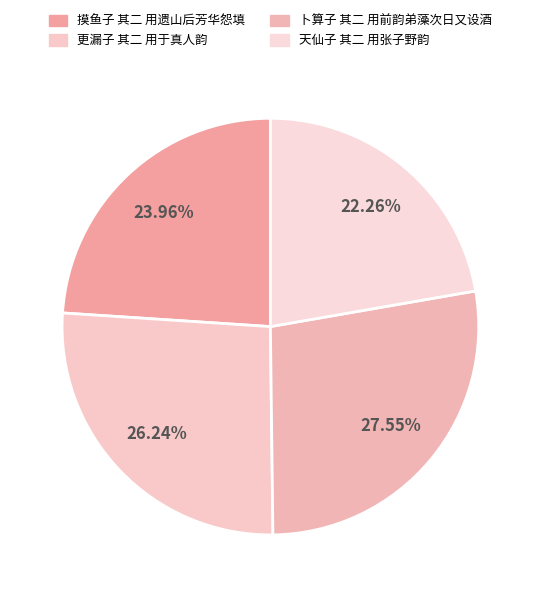

Do 卜算子 其二 用前韵弟藻次日又设酒 and 摸鱼子 其二 用遗山后芳华怨填 together represent more than half of the pie?

Yes